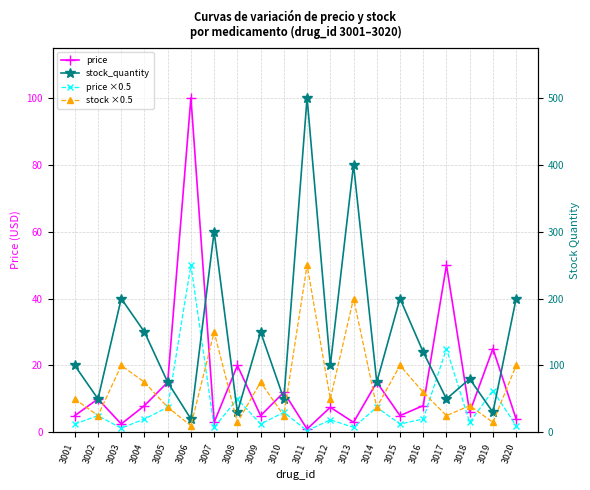

The value of price ×0.5 at 3013 is 0.6. True or false?

False